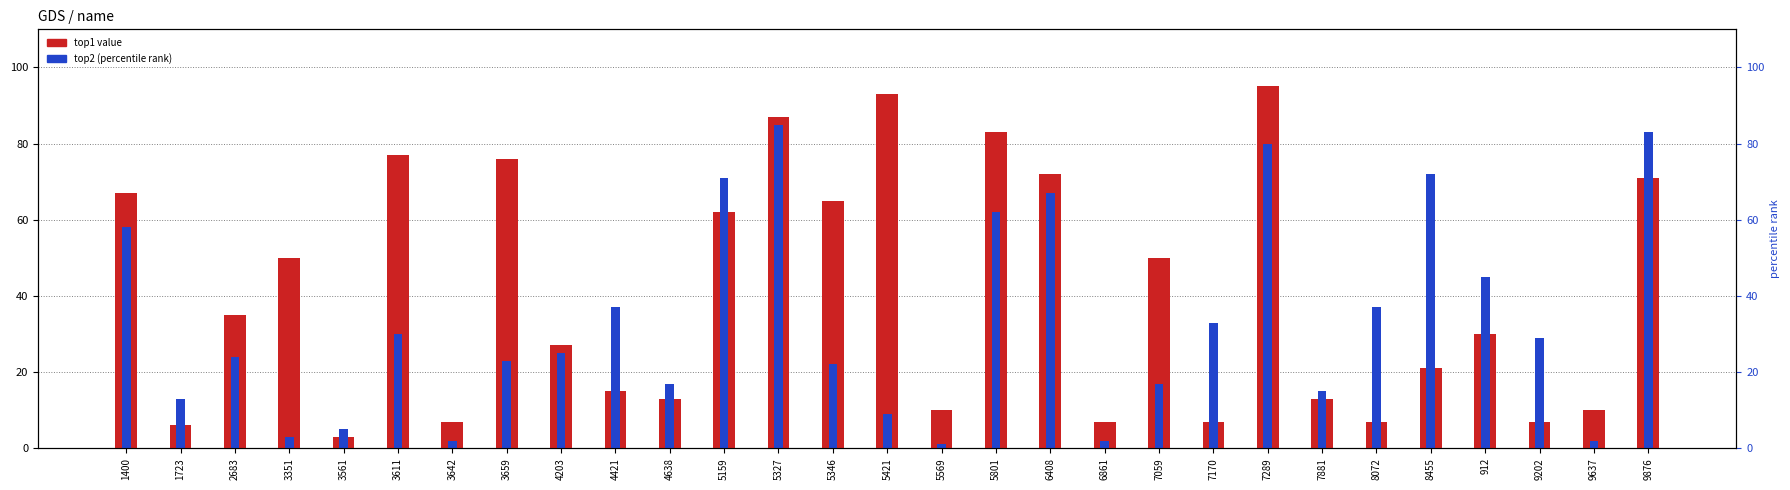

Which has a higher value, 5801 or 4638?

5801